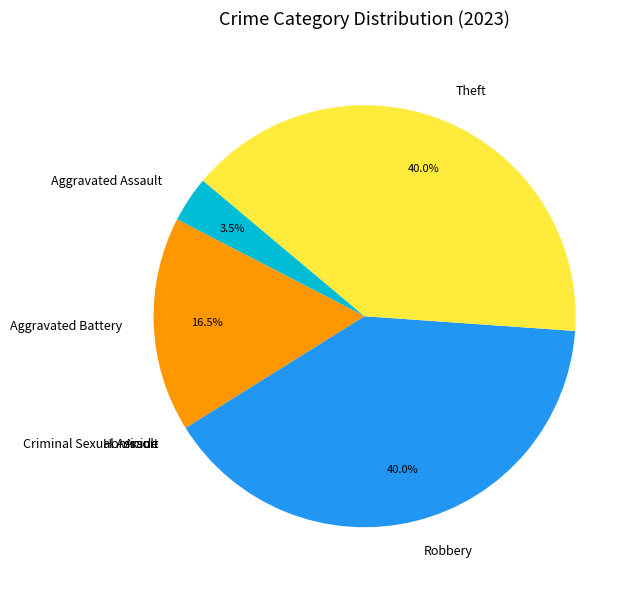

Does any single category account for the majority?

No